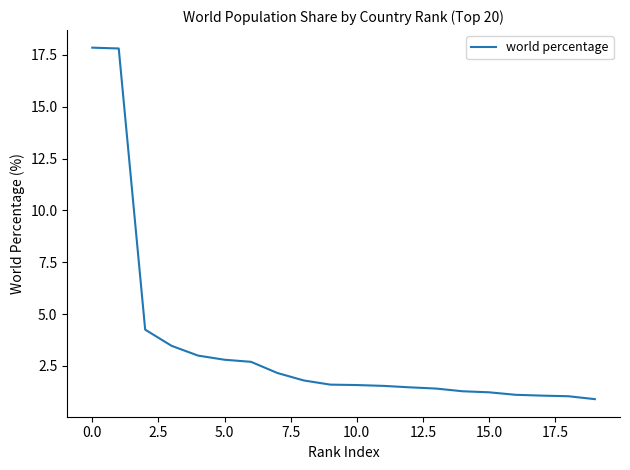

Does the chart display data point markers on the line(s)?

No